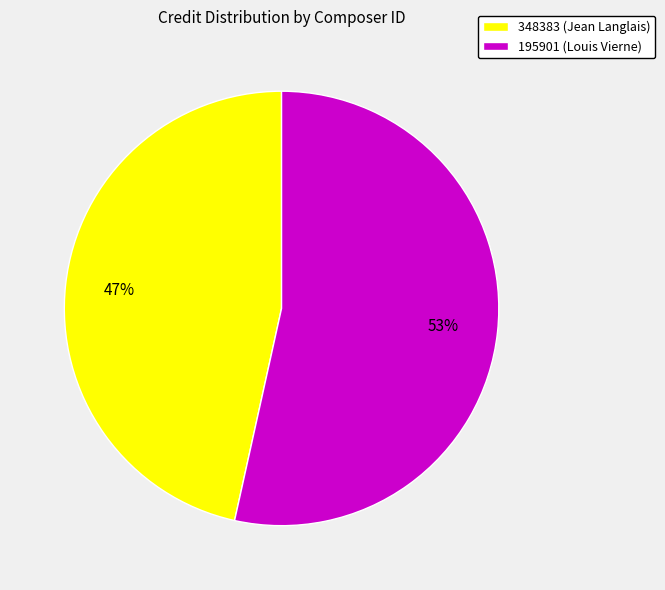

Combined, do 348383 (Jean Langlais) and 195901 (Louis Vierne) account for over 50%?

Yes